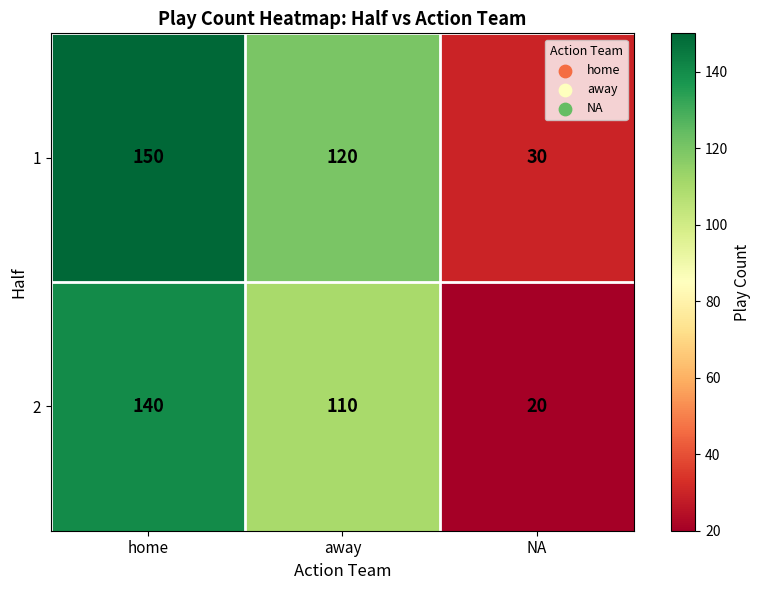

Which label corresponds to the largest value in the chart?

home